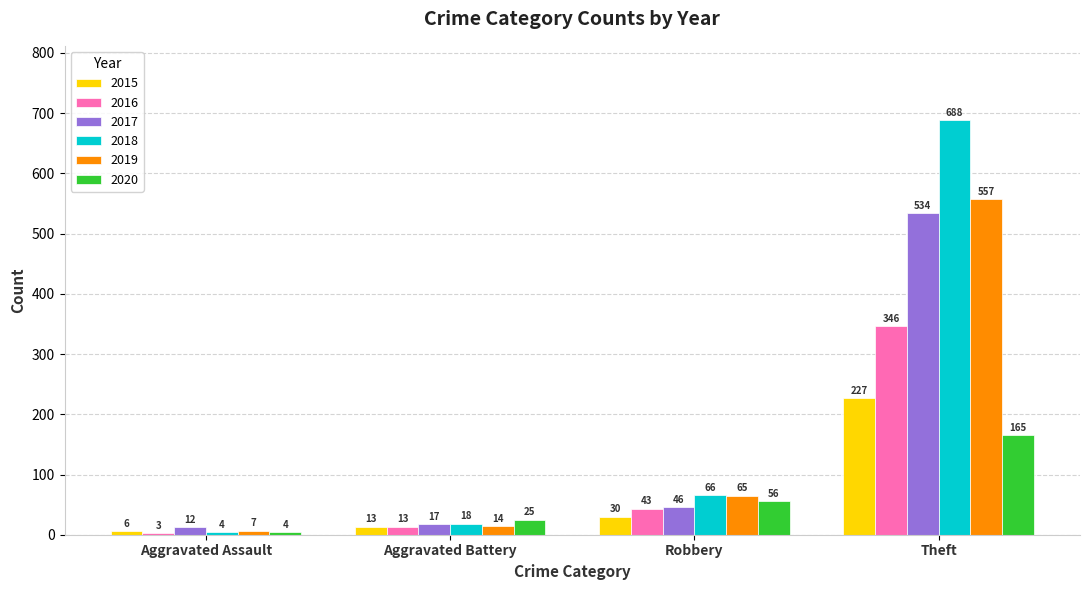

Which series has the largest total across all categories?

2018